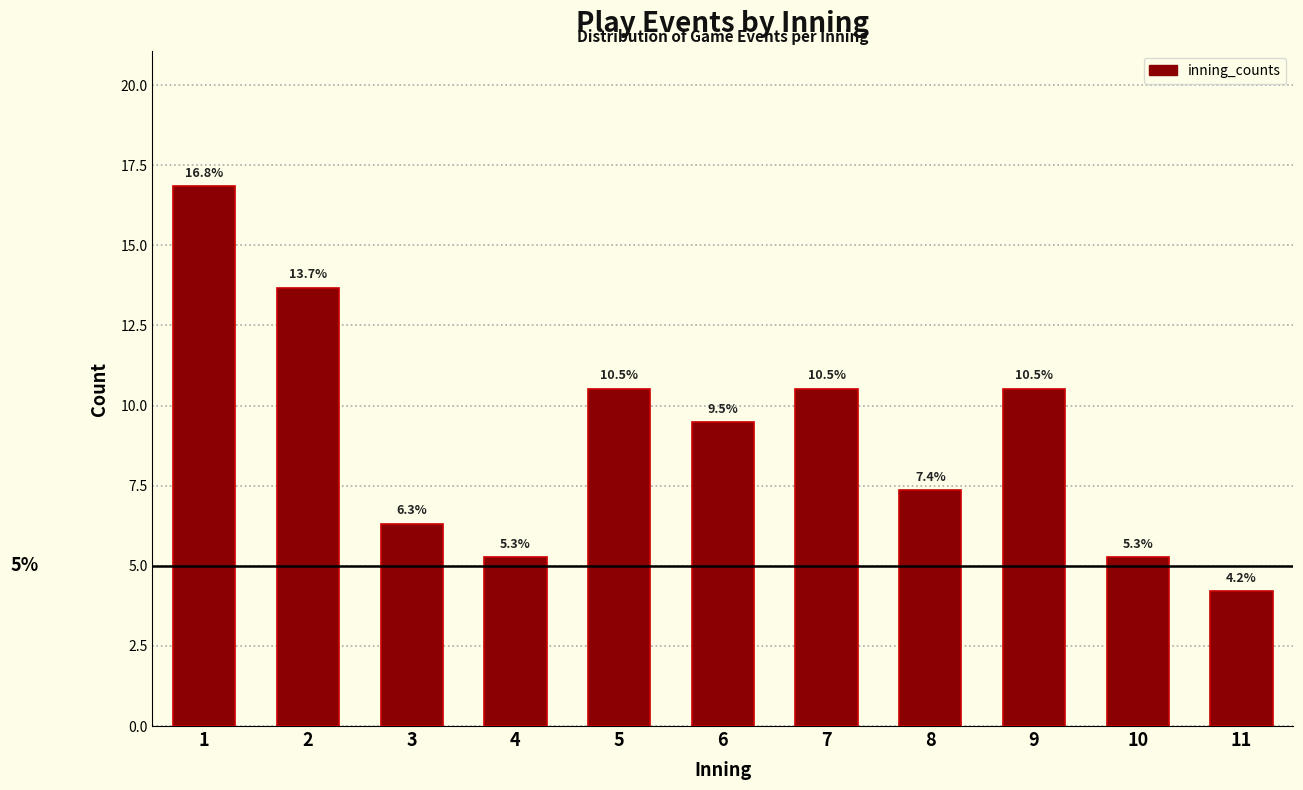

Reading left to right, list all the values displayed in this chart.

16.8	13.7	6.3	5.3	10.5	9.5	10.5	7.4	10.5	5.3	4.2